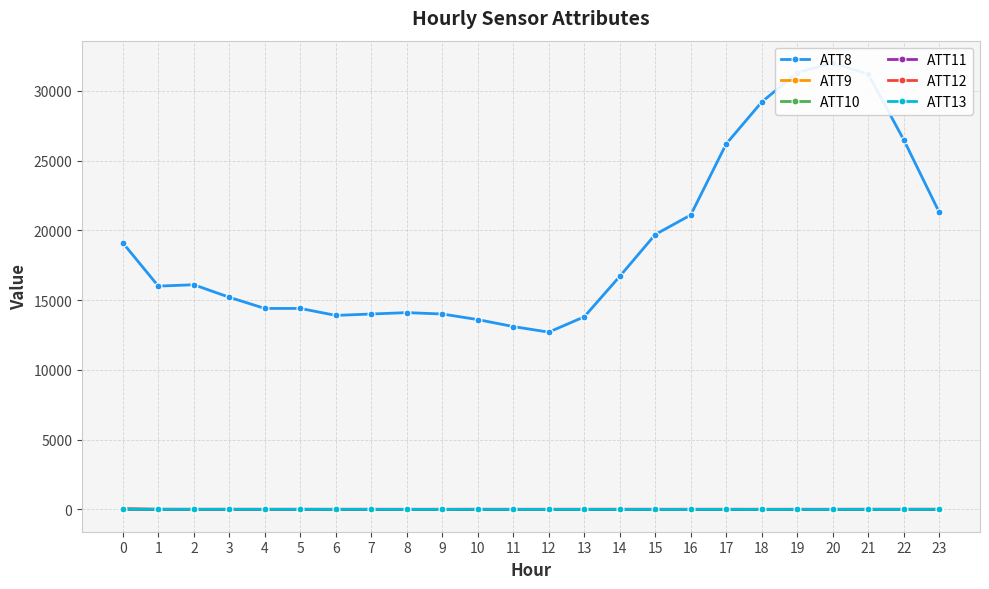

At which category is the sum across all series the highest?

20